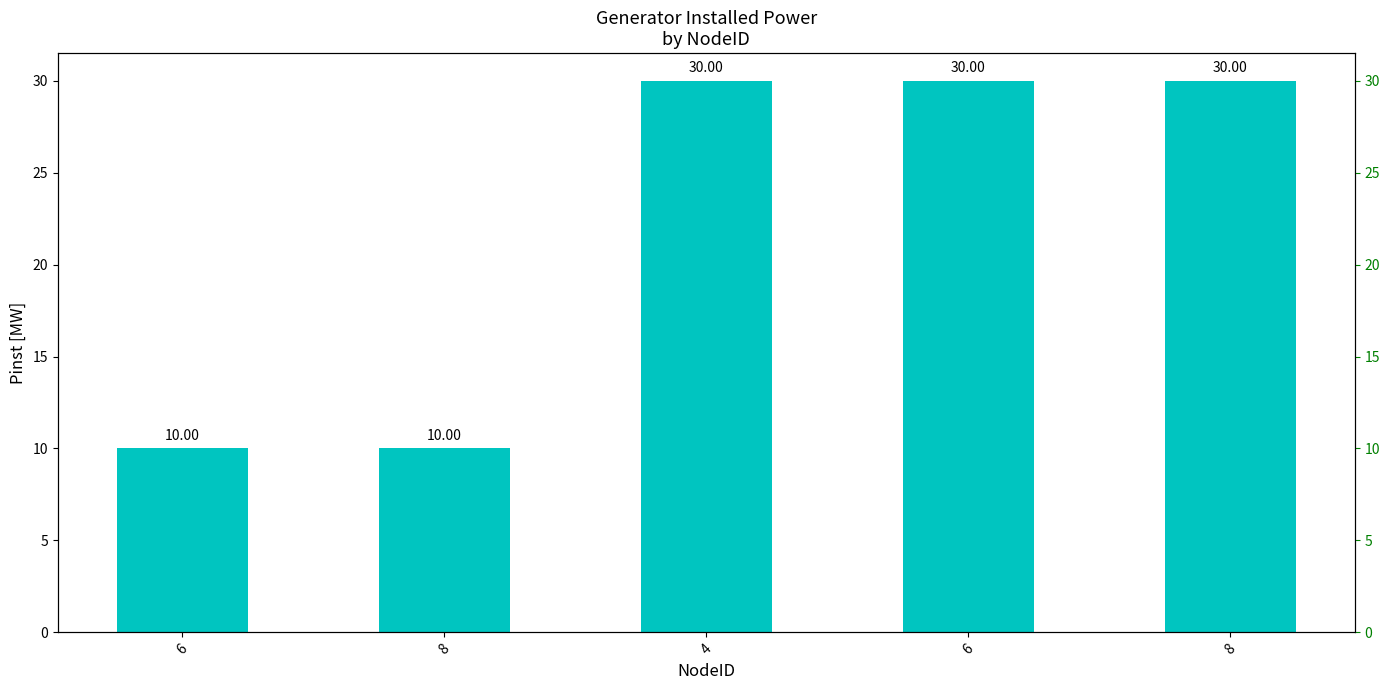

Rank the categories by value from lowest to highest.

6, 8, 4, 6, 8